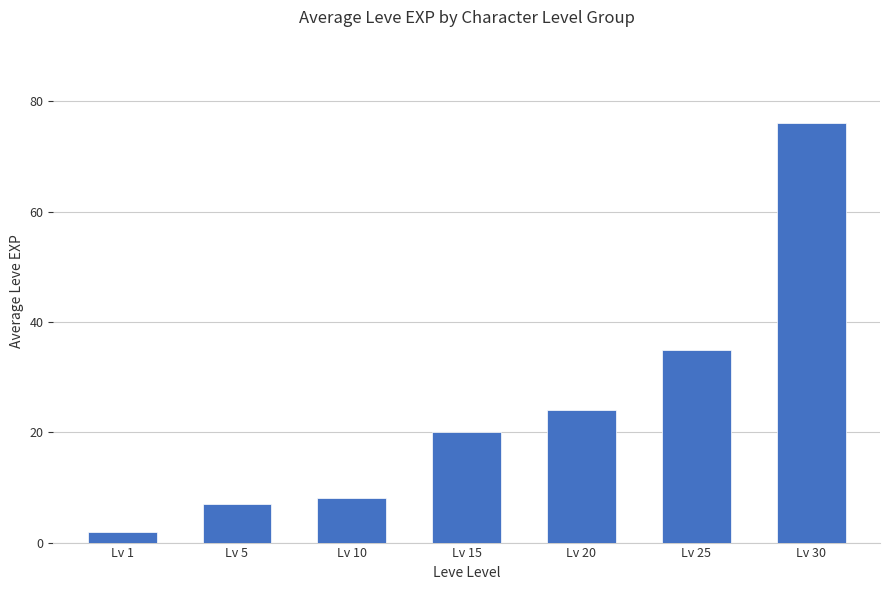

Are the bars grouped side by side (vs. stacked)?

No